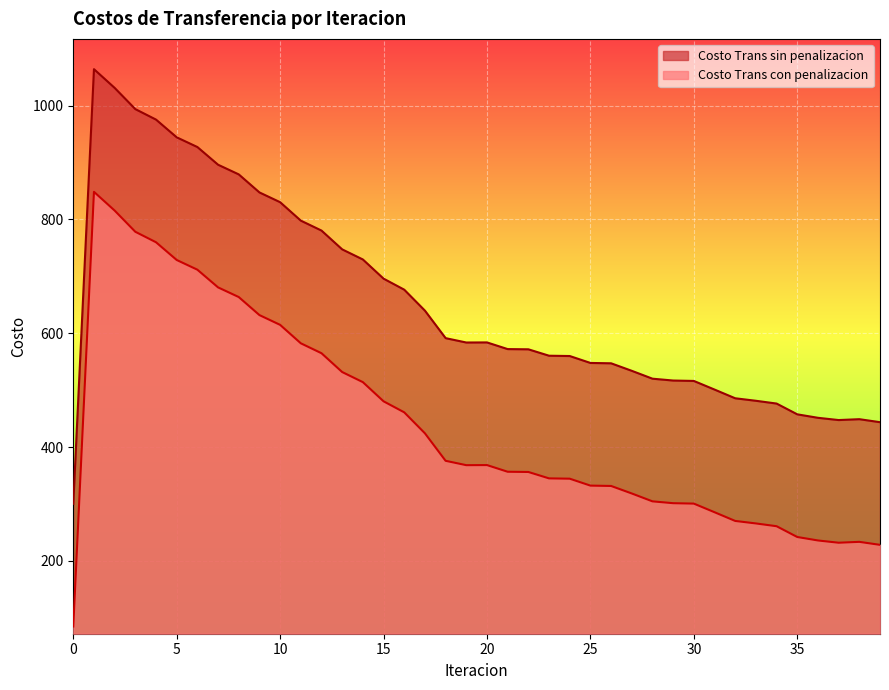

Reading left to right, transcribe all the data shown in this chart.

Costo Trans sin penalizacion: 300.4	1064.0	1031.1	993.8	975.4	944.3	927.2	896.1	879.1	847.4	830.3	797.9	780.4	747.4	729.6	696.0	676.6	639.8	591.4	583.8	583.9	572.2	571.8	560.6	560.0	547.9	547.2	534.0	520.2	517.0	516.2	501.1	485.8	481.4	476.5	457.6	451.5	447.5	449.0	443.8
Costo Trans con penalizacion: 84.8	848.5	815.6	778.3	759.9	728.8	711.7	680.6	663.6	631.9	614.8	582.4	564.9	531.9	514.1	480.5	461.1	424.2	375.9	368.2	368.4	356.7	356.3	345.0	344.5	332.3	331.7	318.5	304.7	301.5	300.7	285.6	270.3	265.9	261.0	242.1	236.0	232.0	233.5	228.3